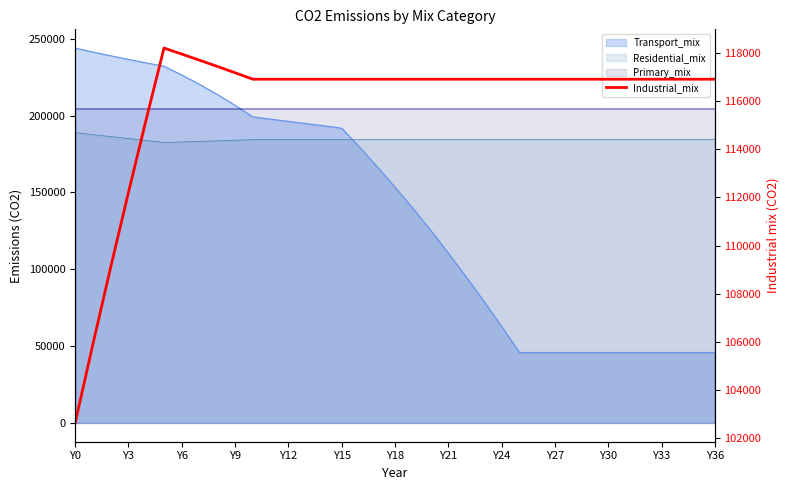

Reading right to left, what are all the values shown in this chart?

116921.9	116921.9	116921.9	116921.9	116921.9	116921.9	116921.9	116921.9	116921.9	116921.9	116921.9	116921.9	116921.9	116921.9	116921.9	116921.9	116921.9	116921.9	116921.9	116921.9	116921.9	116921.9	116921.9	116921.9	116921.9	116921.9	116921.9	117190.3	117453.9	117712.8	117967.2	118217.2	115252.9	112213.4	109096.0	105897.6	102614.9